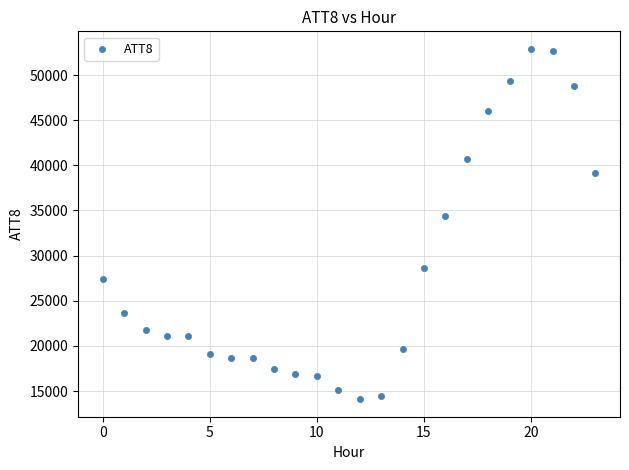

What Y value in the scatter plot is closest to 33500?

34400